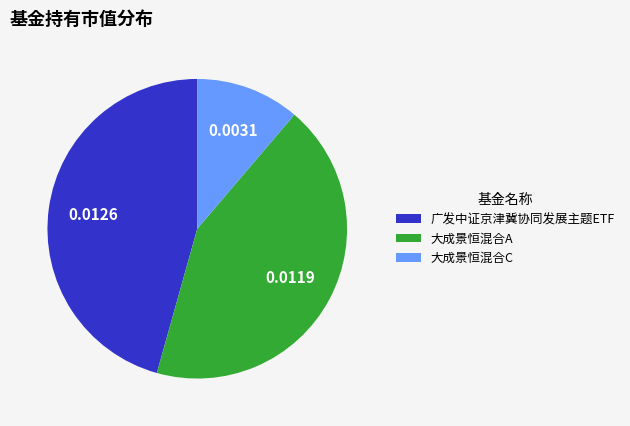

True or false: 广发中证京津冀协同发展主题ETF accounts for 46% of the total.

True